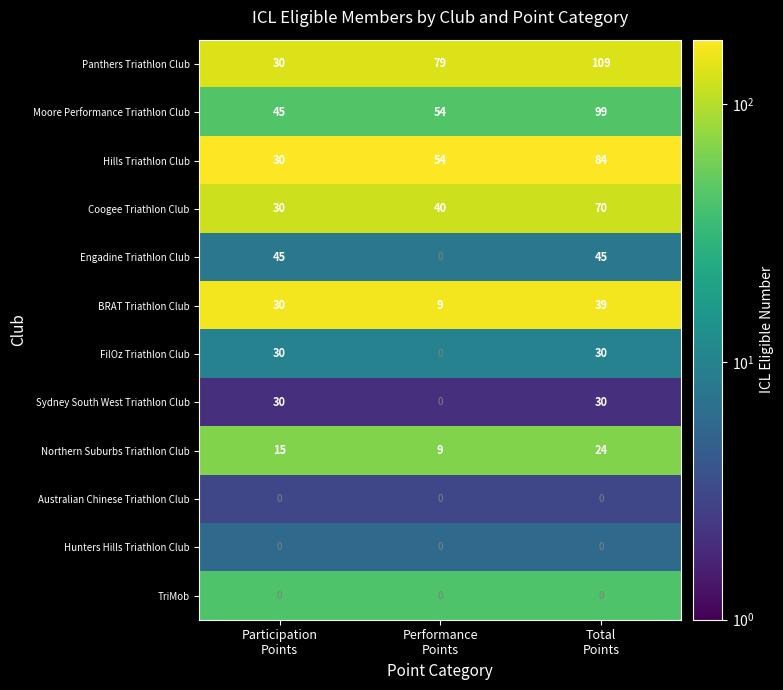

How many distinct data groups are displayed?

12